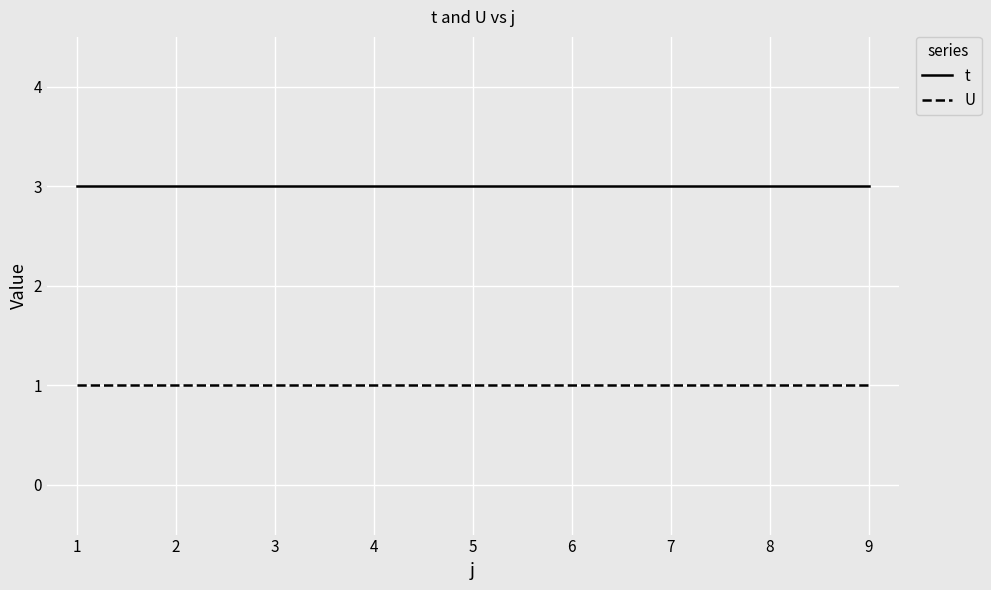

Is the value of U at 5 greater than the value of t at 7?

No